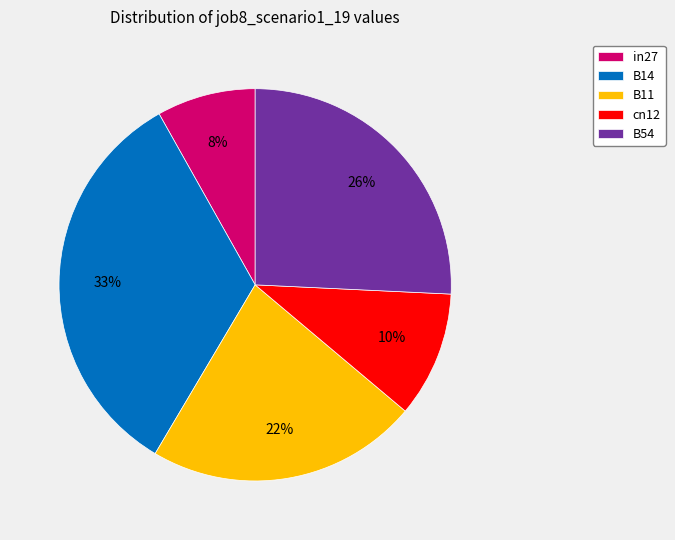

To the nearest percent, what is the combined percentage of cn12 and B54?

36%